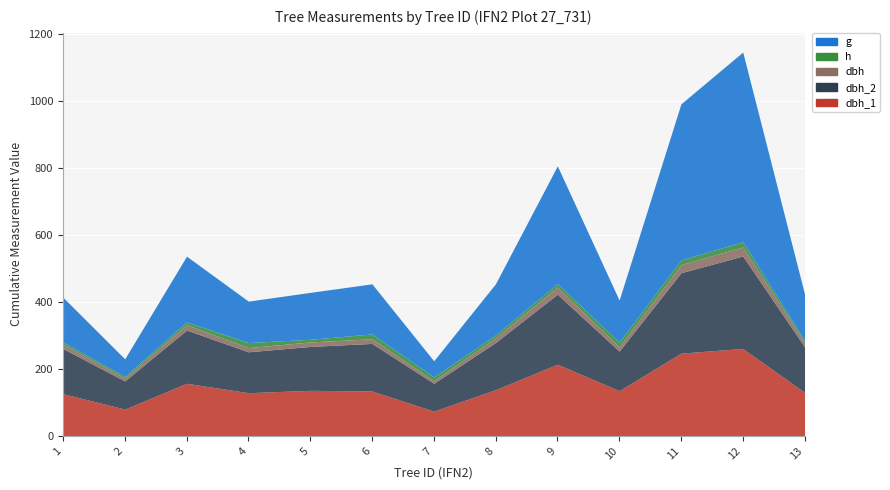

True or false: dbh_1 and dbh cross at least once.

False